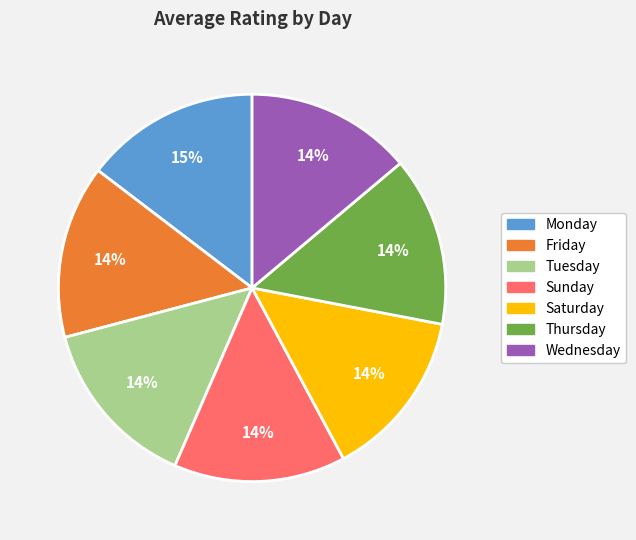

To the nearest percent, what is the difference between the largest and smallest slice percentages?

1%